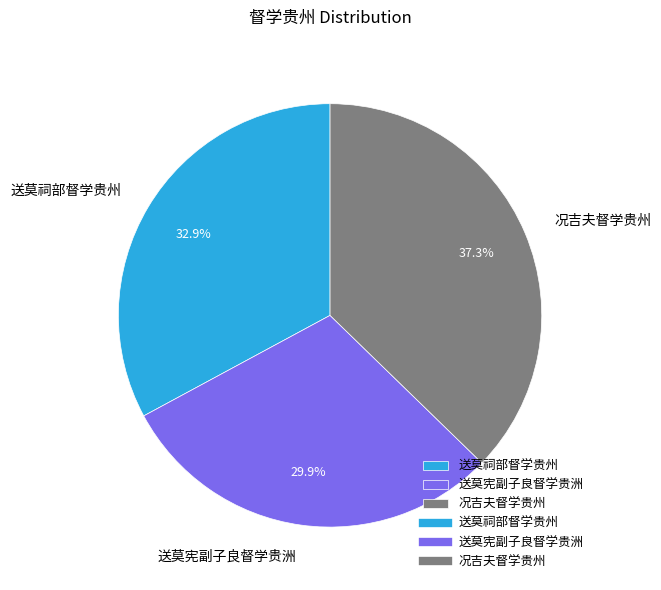

Count the number of slices in the pie.

3